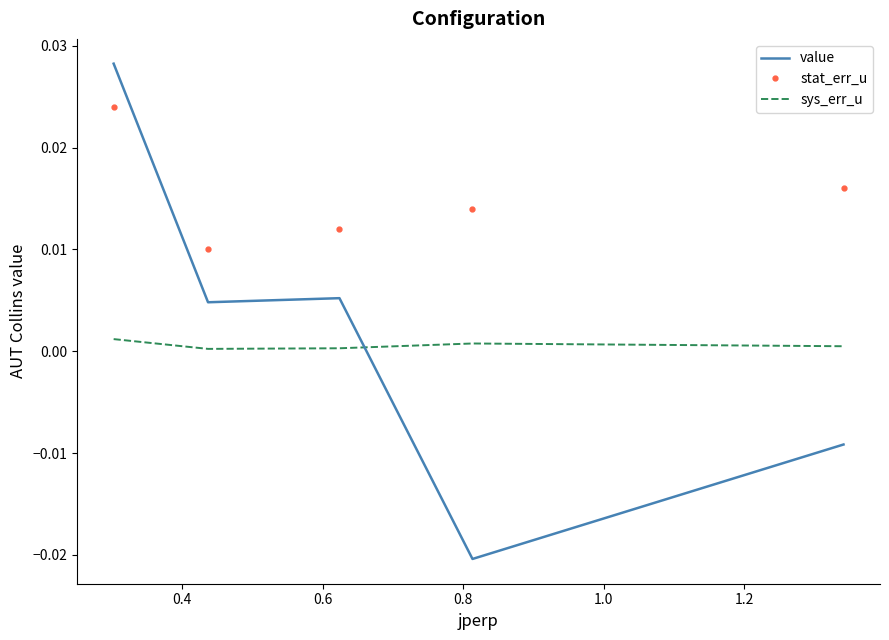

What are all the series names shown in the legend?

value, stat_err_u, sys_err_u